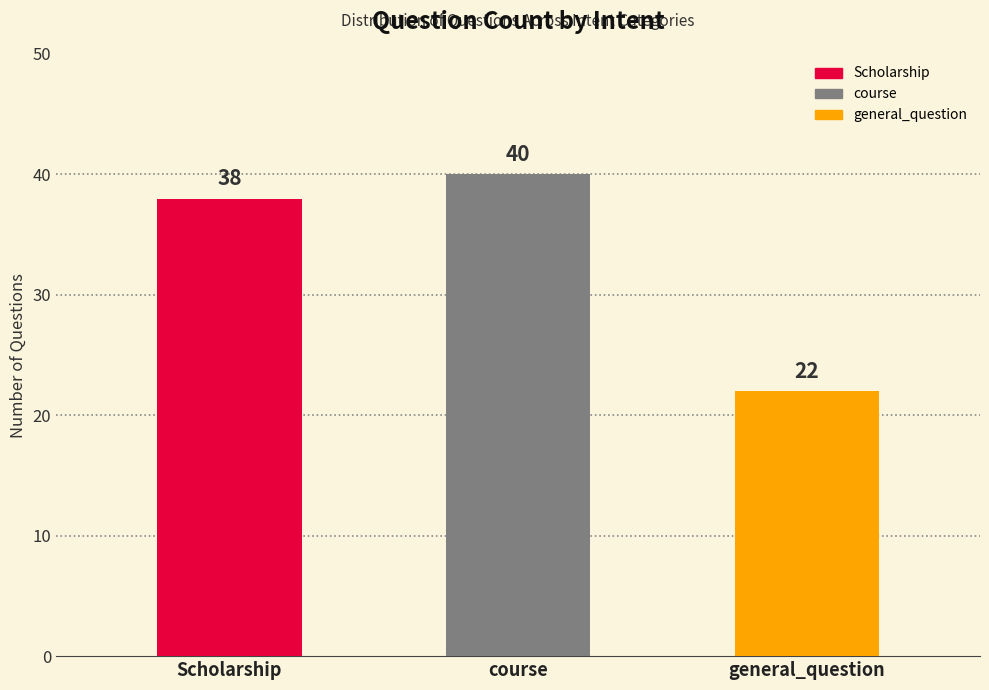

List the labels in order of value, smallest first.

general_question, Scholarship, course